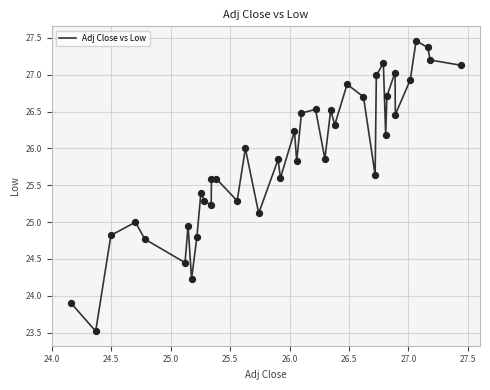

What is the minimum value shown in the chart?

23.5